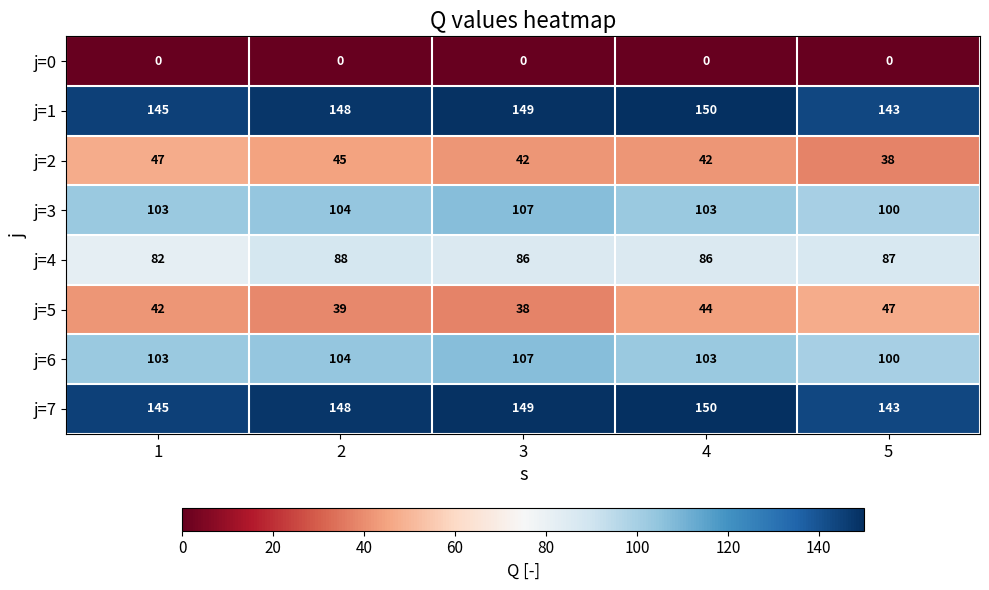

What is the average value of the j=2 series?

43